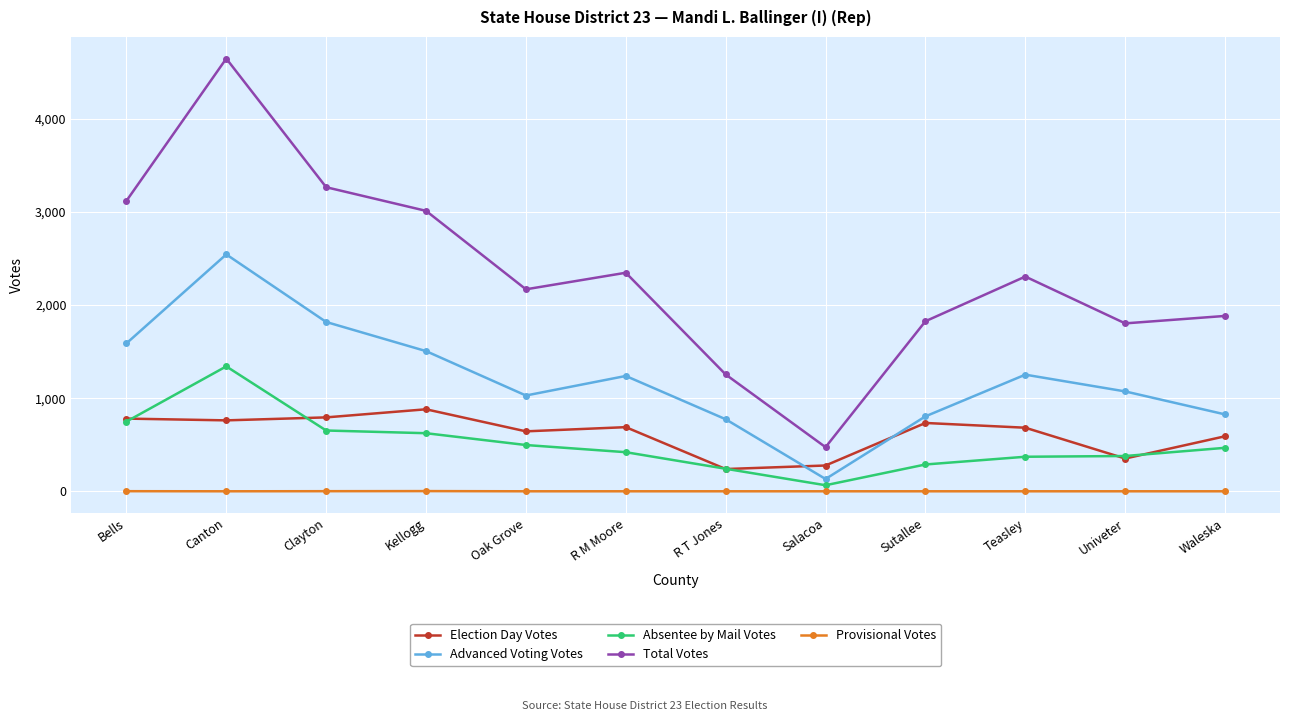

At which label does Absentee by Mail Votes reach its minimum?

Salacoa